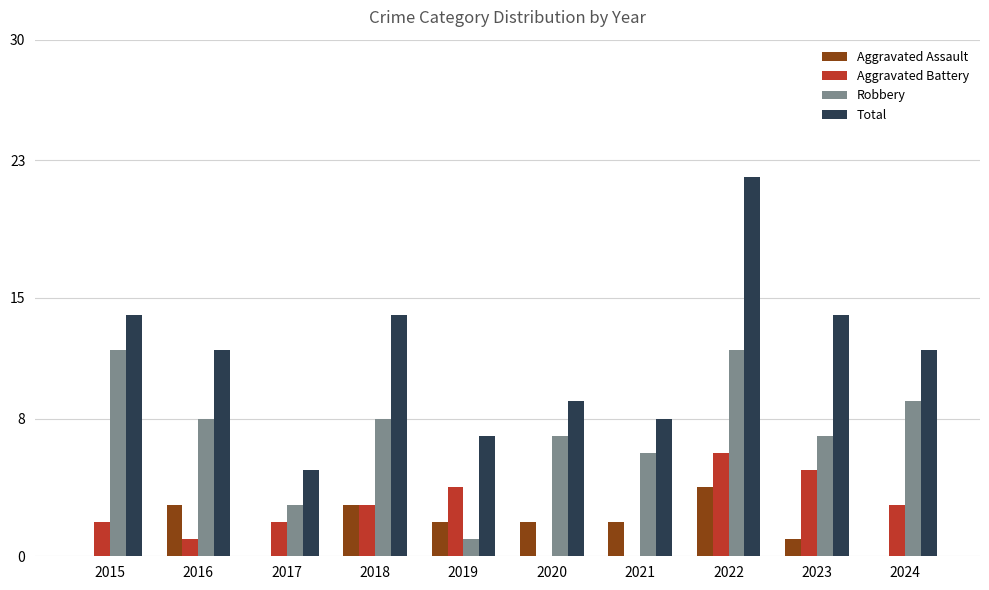

What is the highest value of the Aggravated Assault series?

4